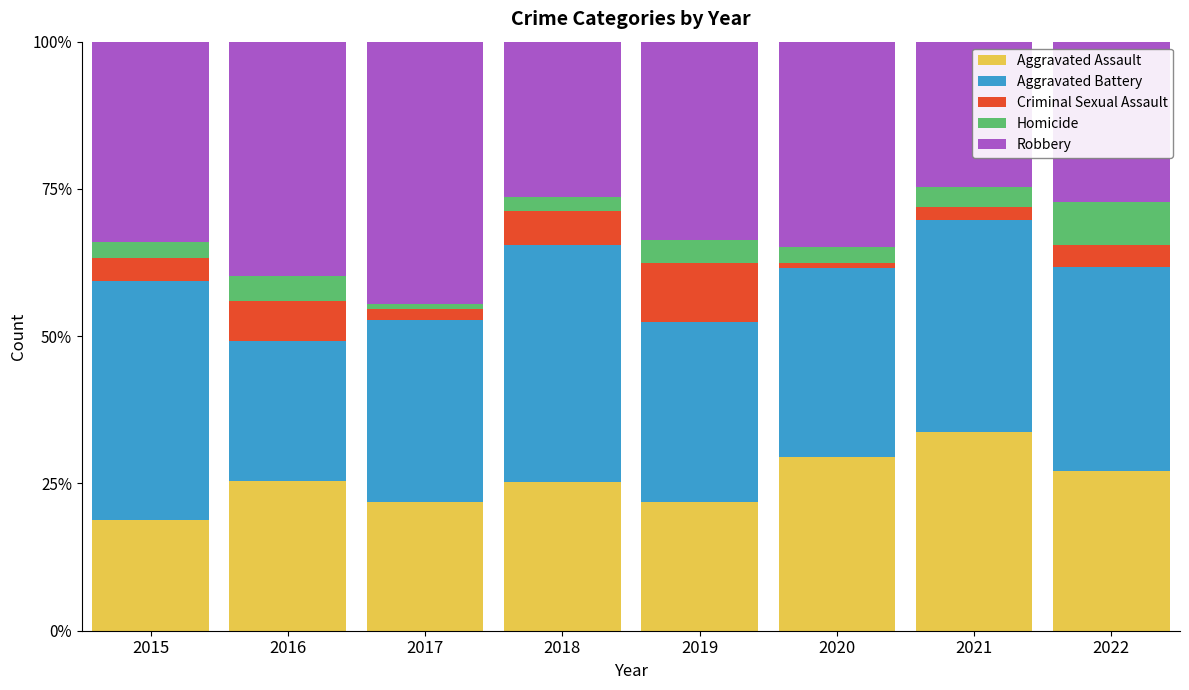

Count the number of data series in this chart.

5